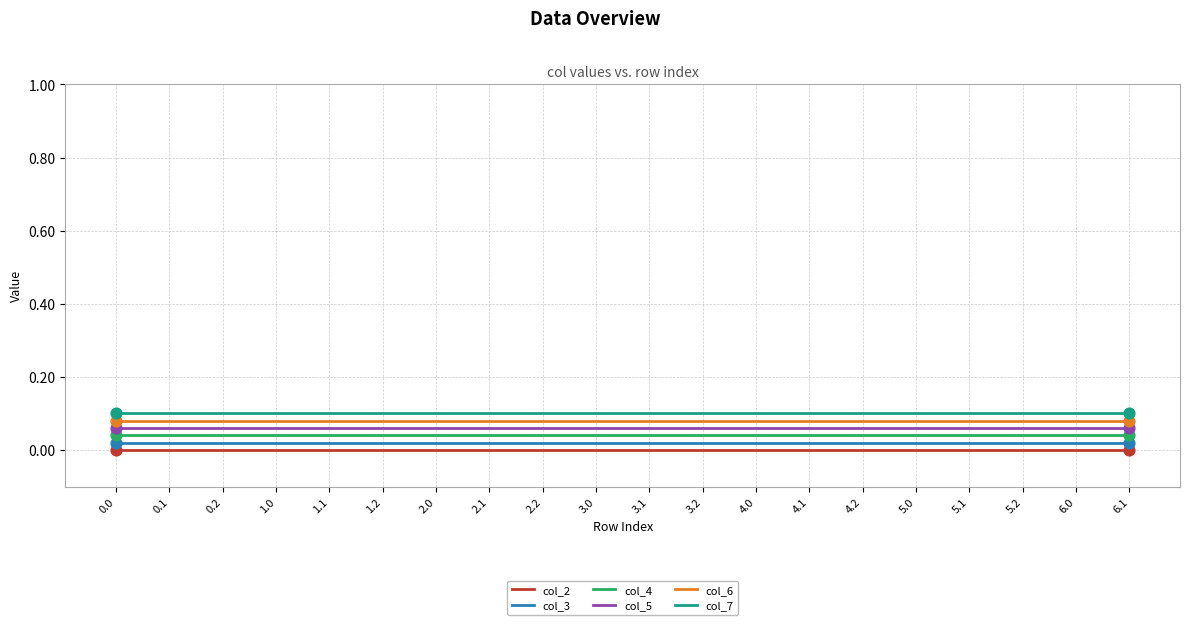

Is the value of col_4 at 0.2 greater than the value of col_2 at 5.2?

Yes